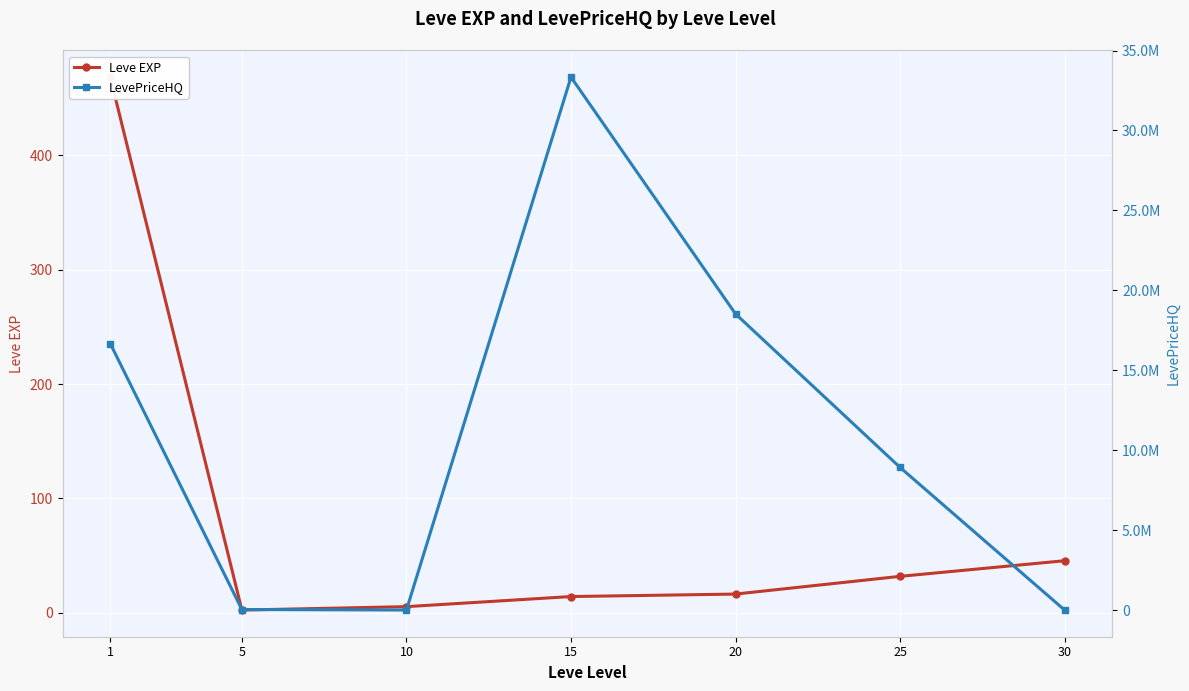

True or false: Leve EXP and LevePriceHQ intersect in this chart.

False